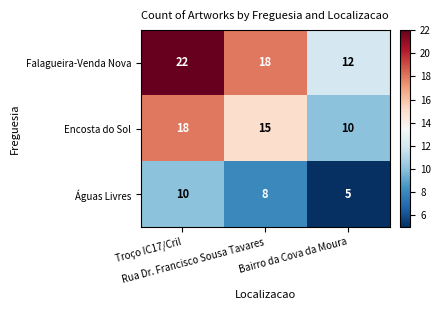

What is the total value across all series at Troço IC17/Cril?

50